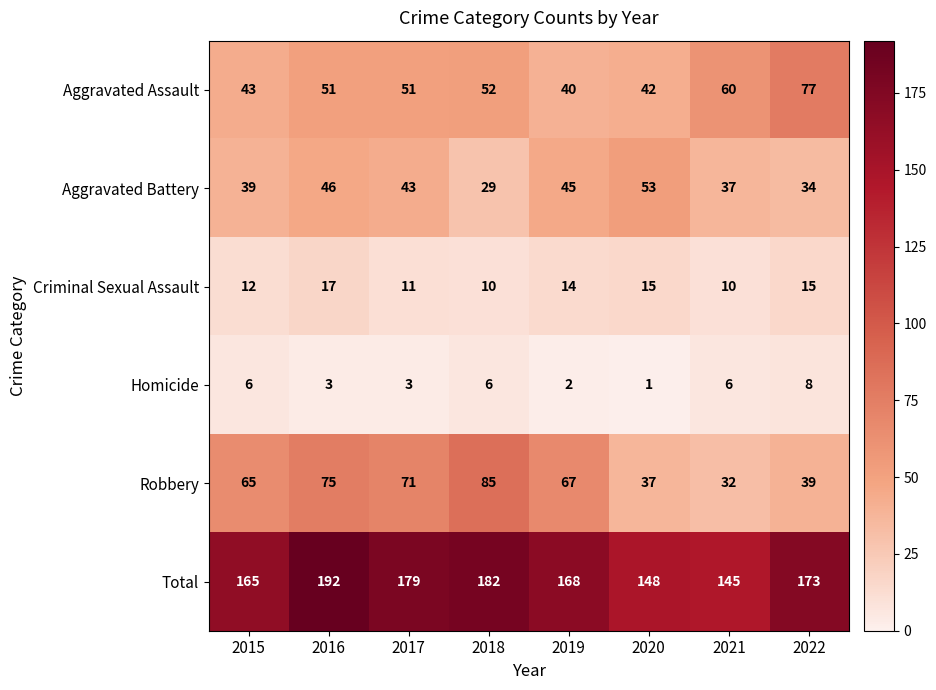

Which series has the largest total across all categories?

Total